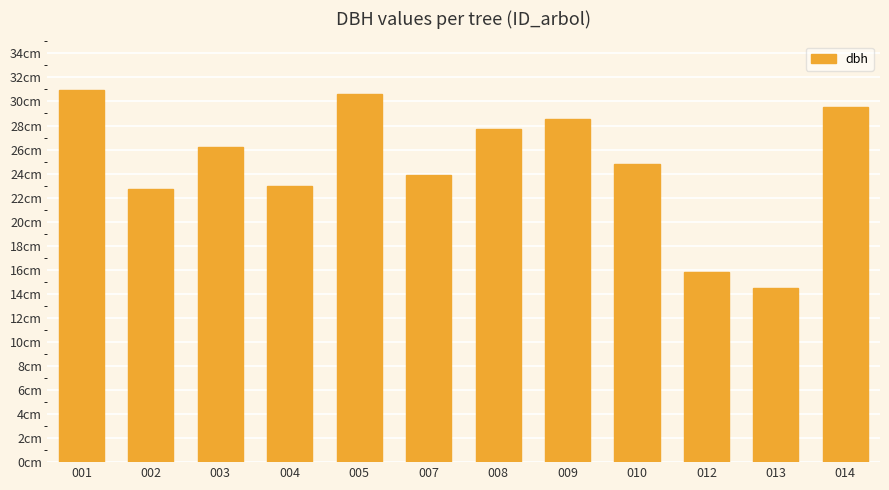

What is the value of the 7th bar from the left?

27.7